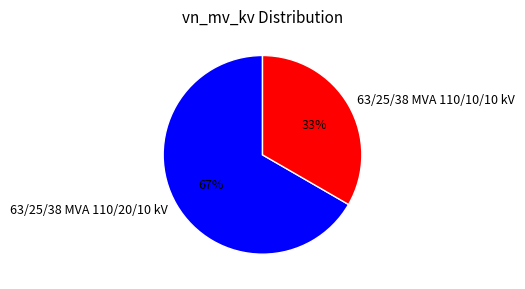

Combined, do 63/25/38 MVA 110/20/10 kV and 63/25/38 MVA 110/10/10 kV account for over 50%?

Yes